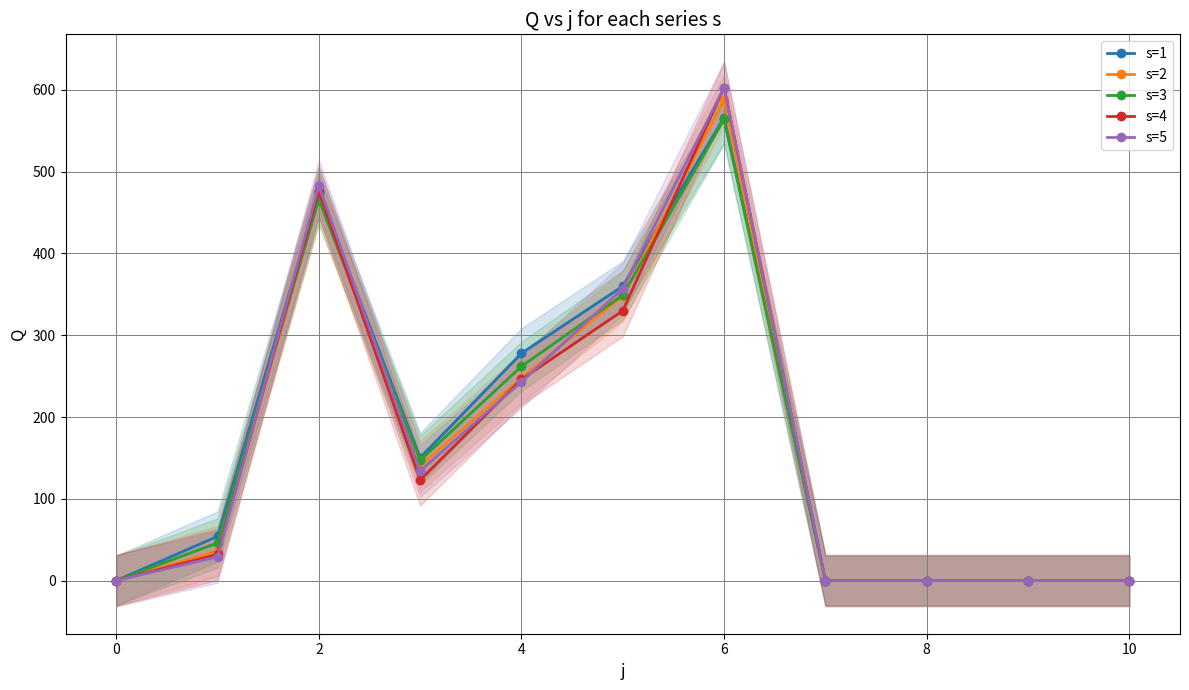

True or false: s=3 has more than 1 interior local peaks.

True